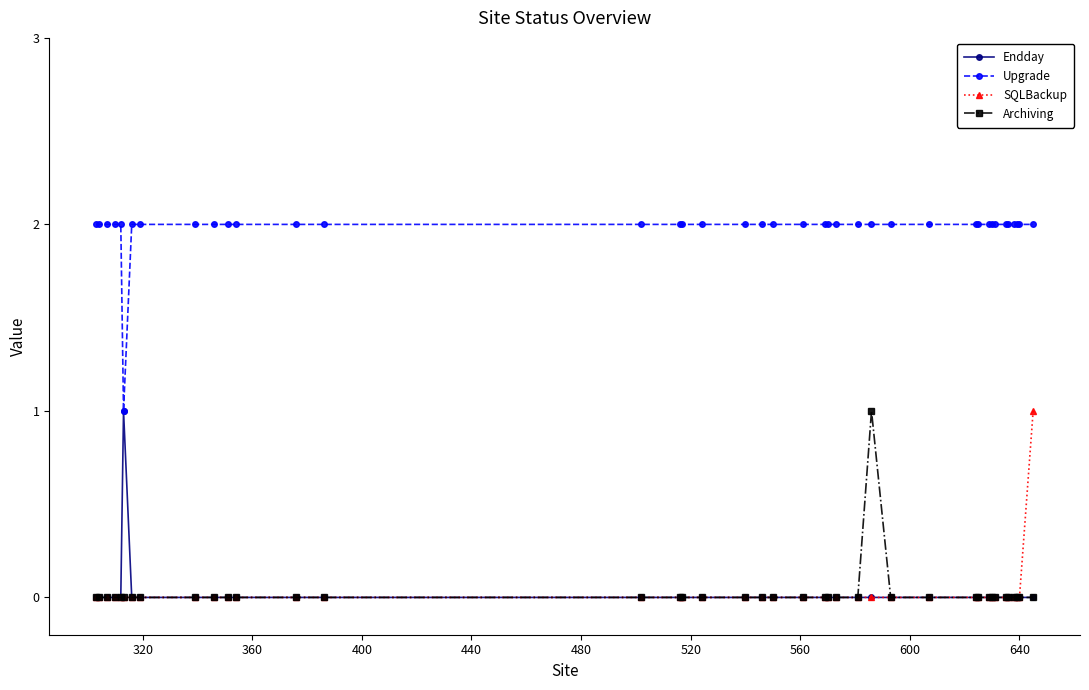

True or false: Archiving and Upgrade intersect in this chart.

False